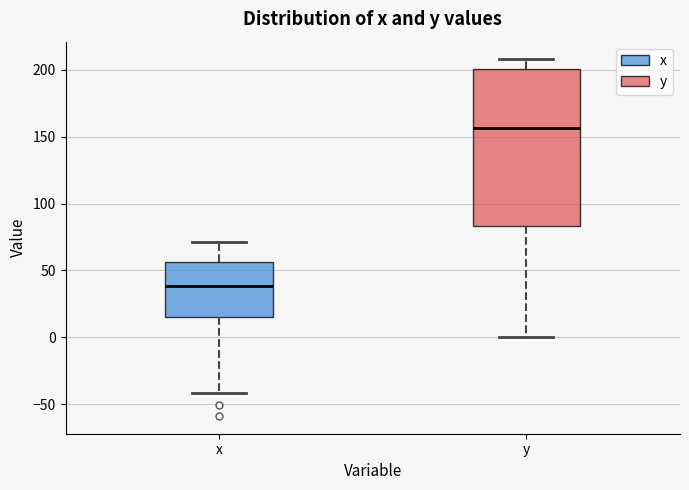

Which box is the tallest, from its lower edge to its upper edge?

y